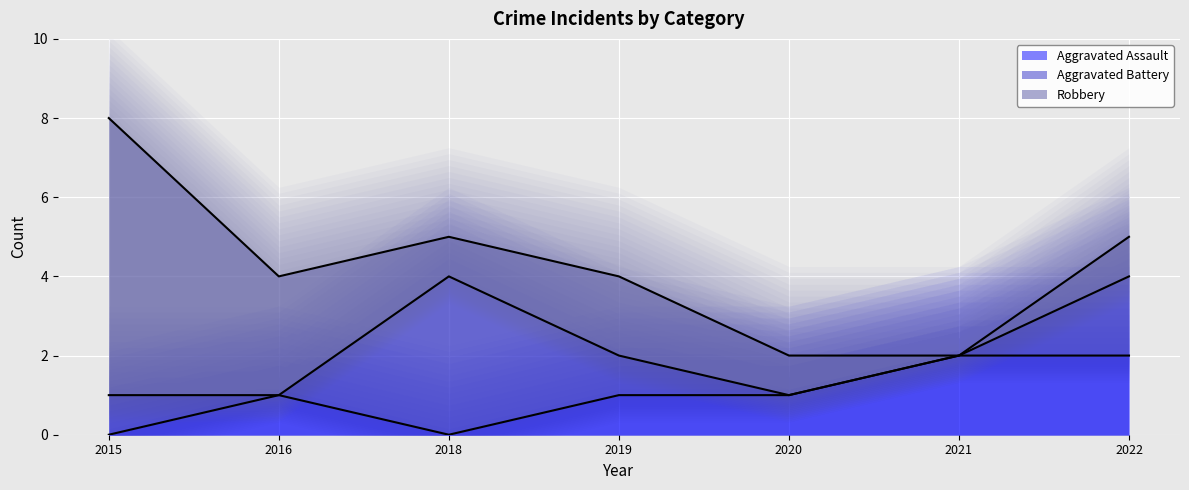

How many positive values does the Aggravated Assault series have?

5